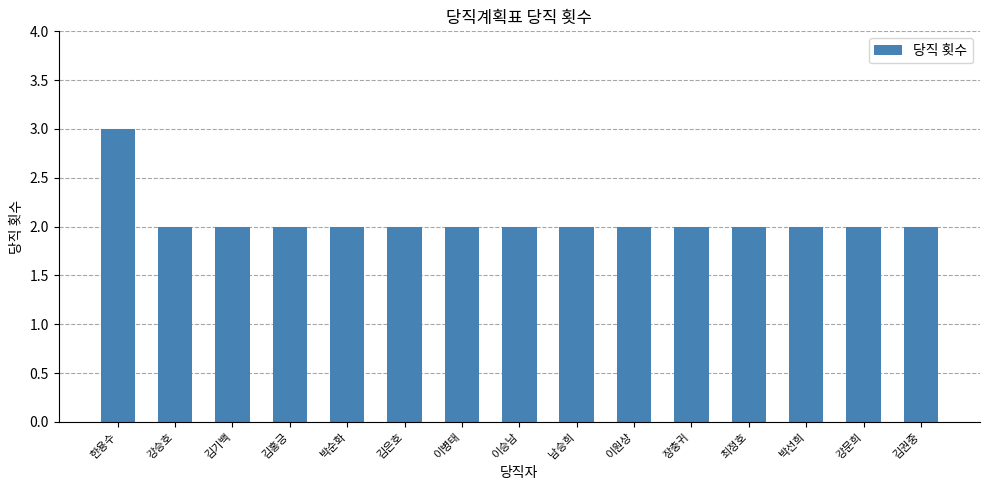

What is the difference between the maximum and second lowest values?

1